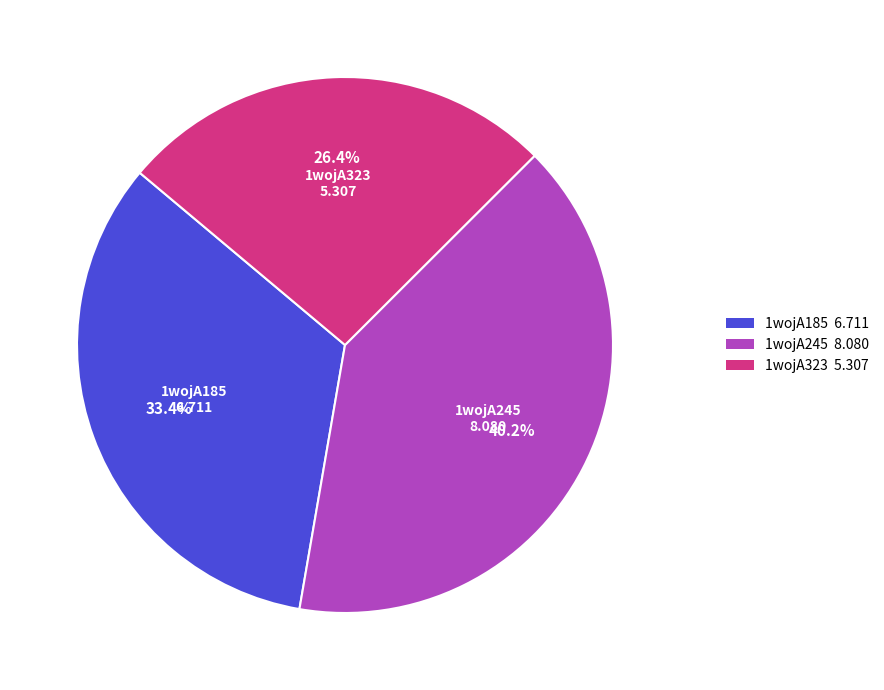

Rank the categories by value from lowest to highest.

1wojA323, 1wojA185, 1wojA245